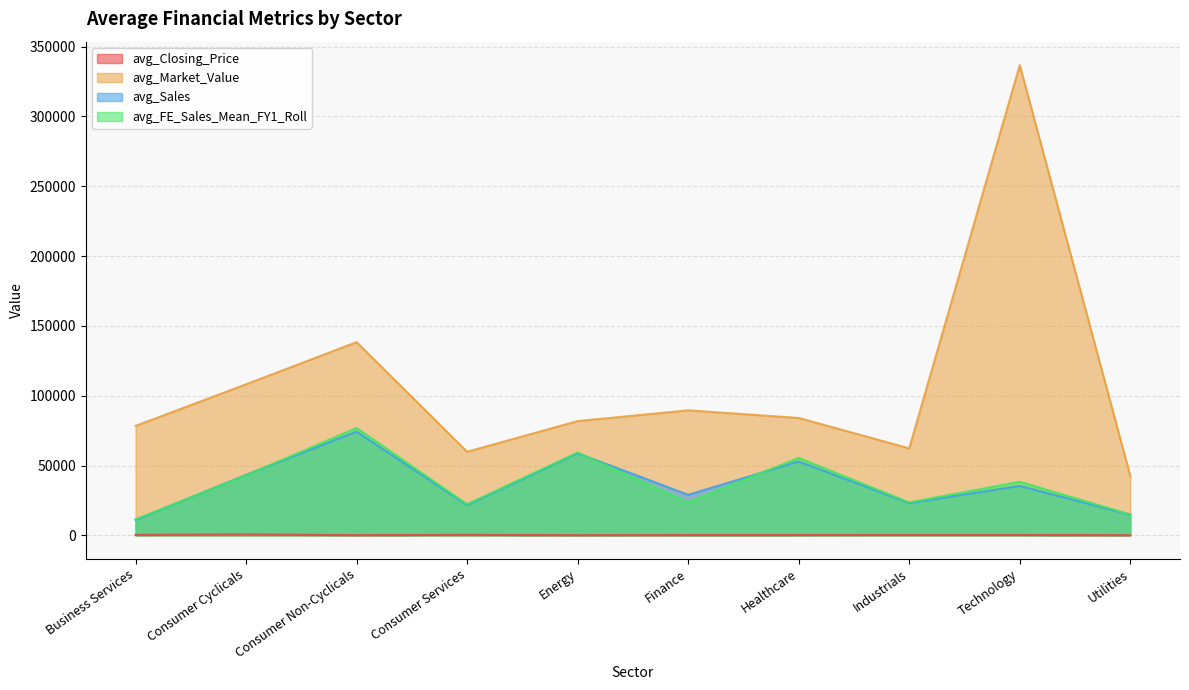

What is the sum of all avg_Closing_Price values?

2513.9